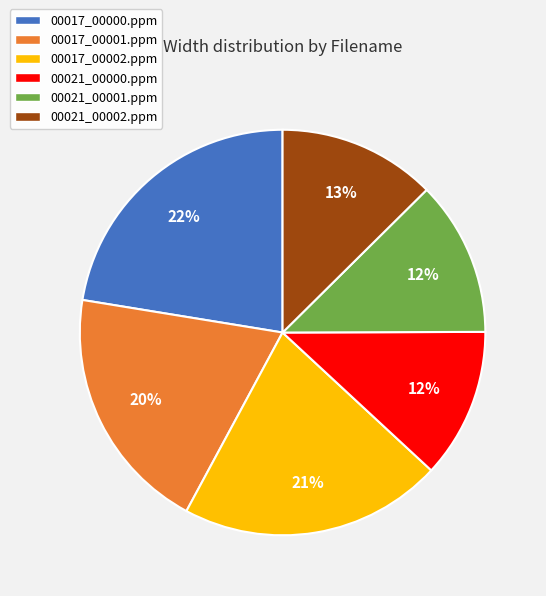

Combined, do 00017_00001.ppm and 00021_00002.ppm account for over 50%?

No